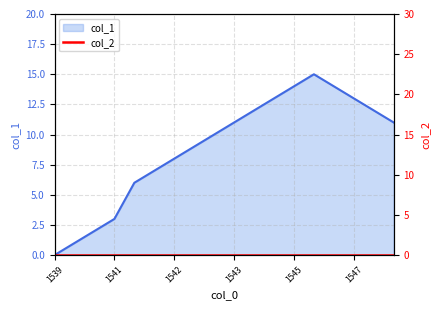

What is the value of the 16th point from the left?

13